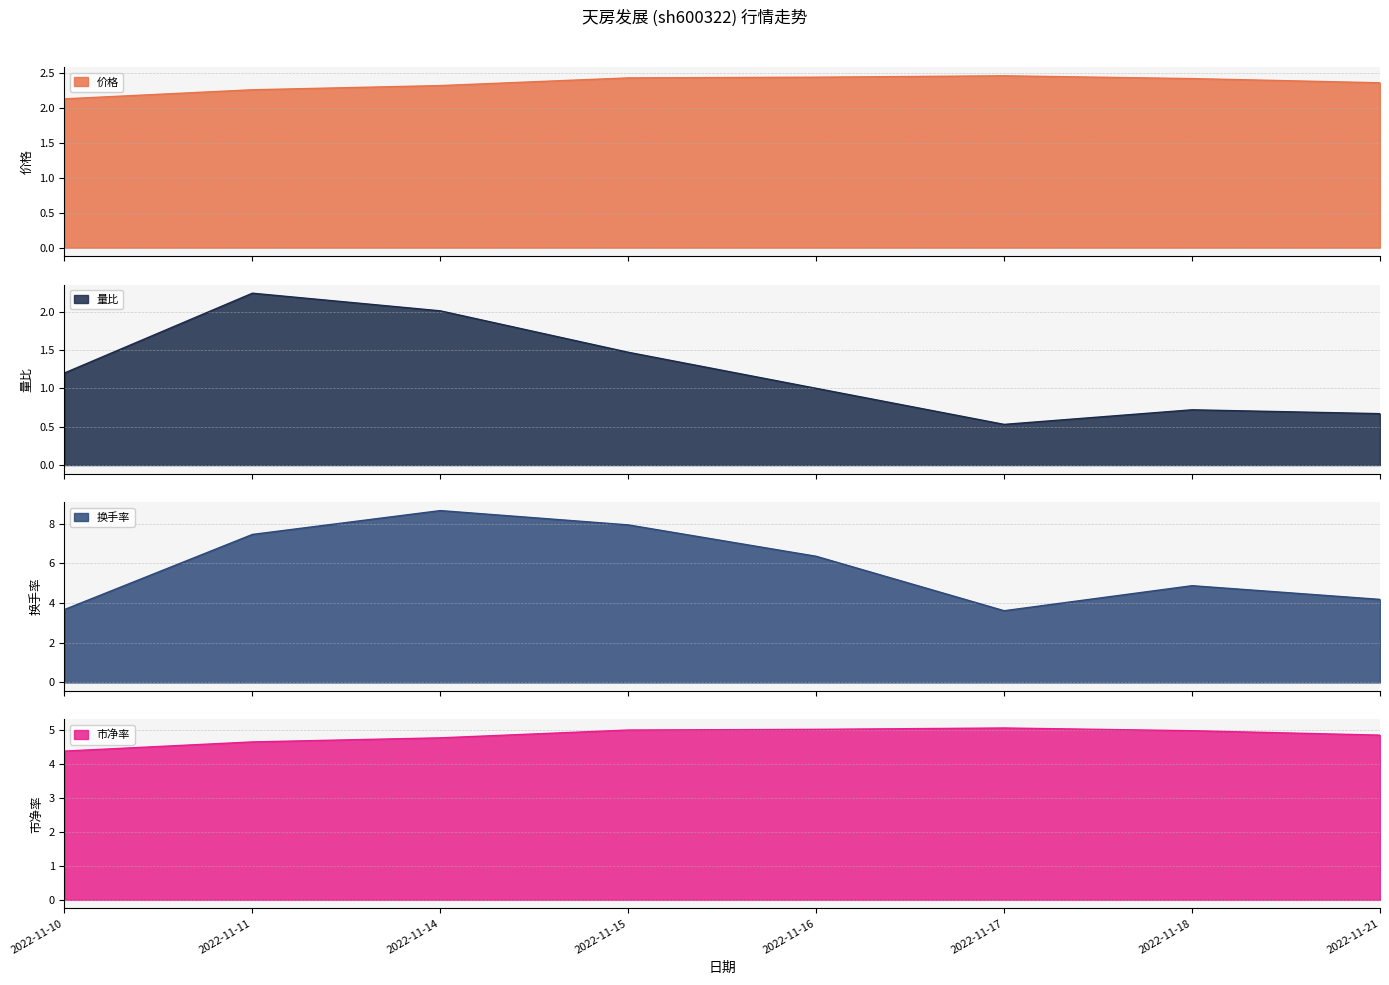

Is it true that 量比 equals 0.4 at 2022-11-17?

False